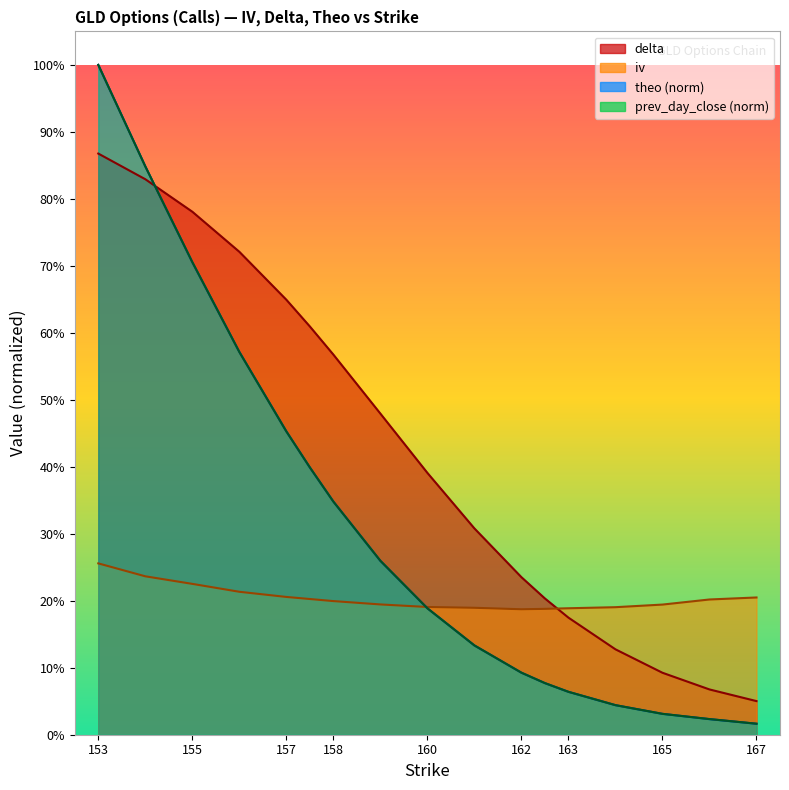

At which label does prev_day_close reach its peak?

153